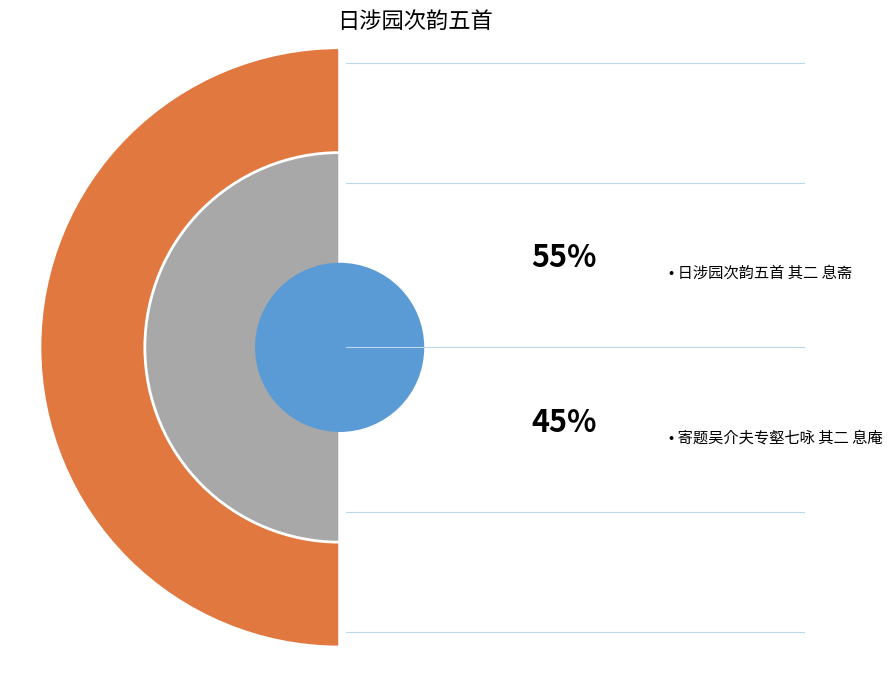

How many segments does this pie chart have?

2